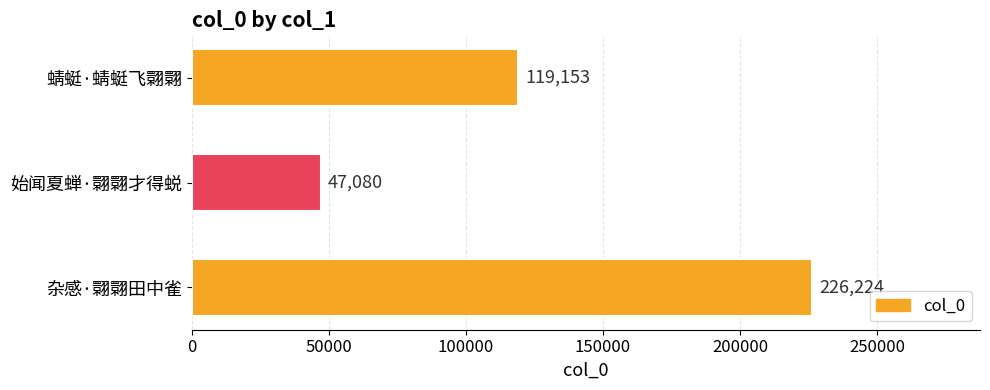

How many bars are there in total?

3